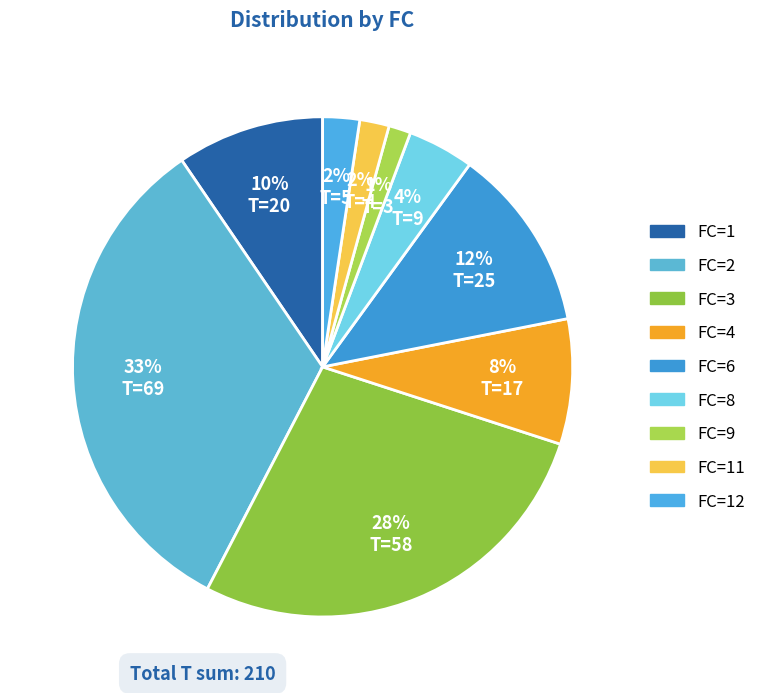

Does any single category account for the majority?

No